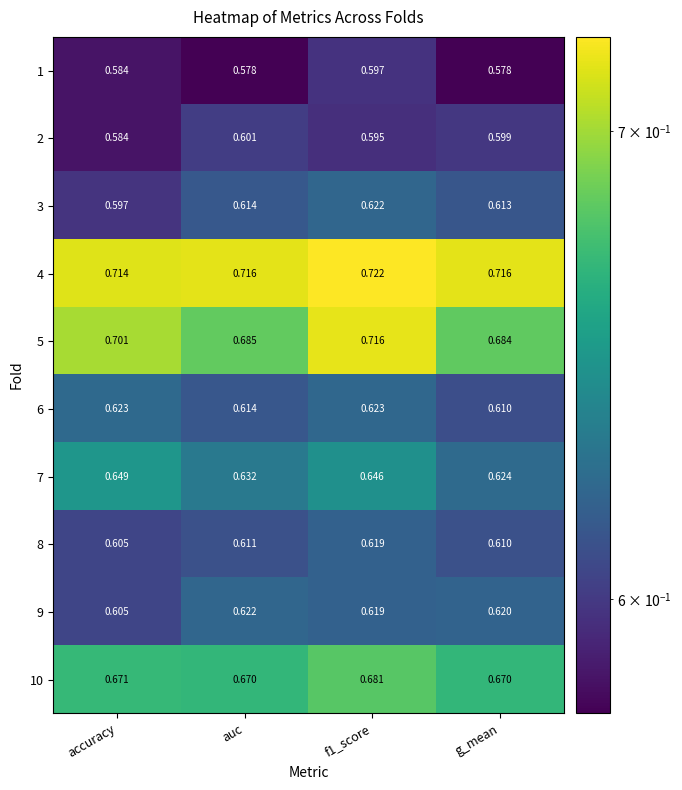

Where is 9 nearest to the value 0?

accuracy